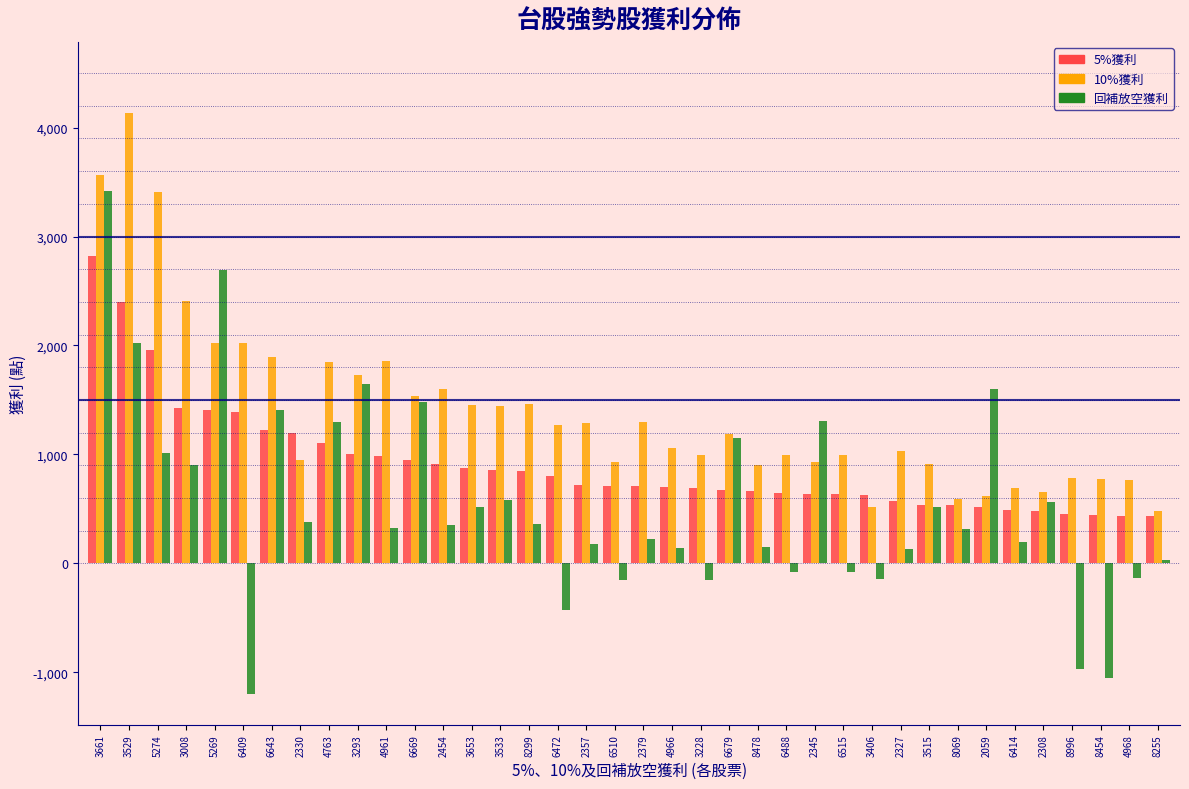

Which category has the lowest value in the 回補放空獲利 series?

6409